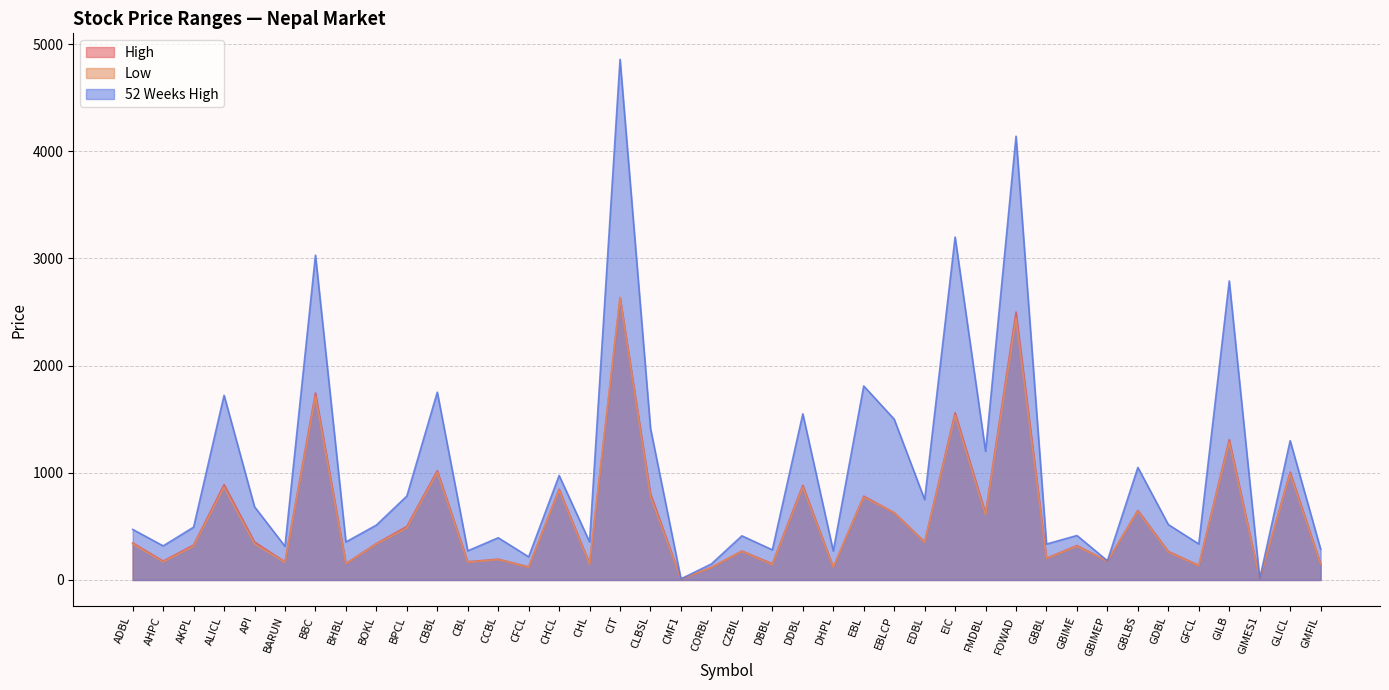

How many categories are shown in the chart?

40